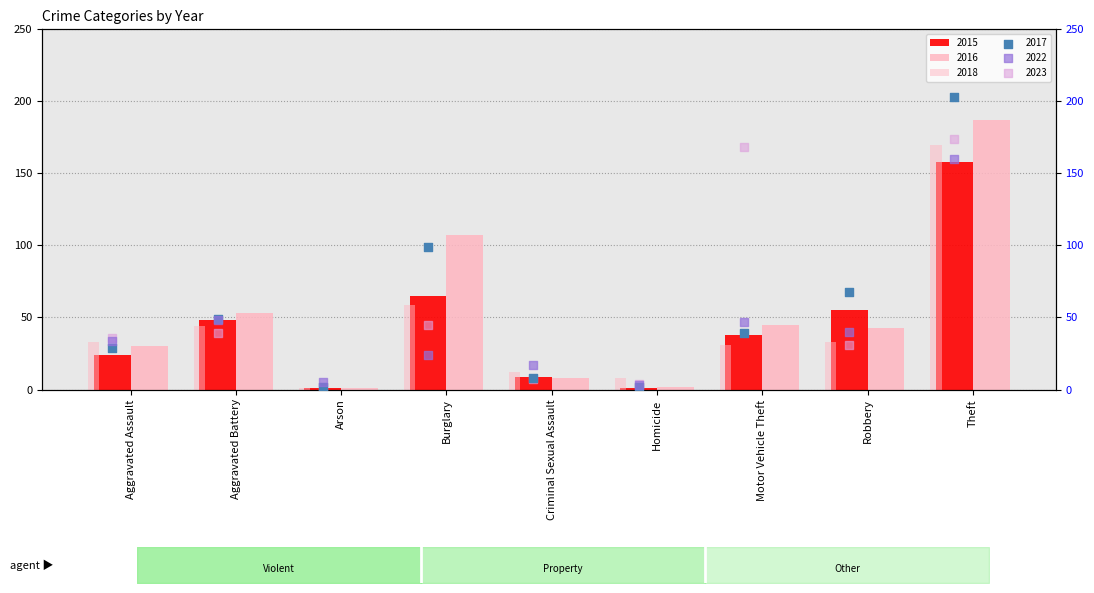

Is the value of 2018 at Aggravated Battery greater than the value of 2017 at Homicide?

Yes